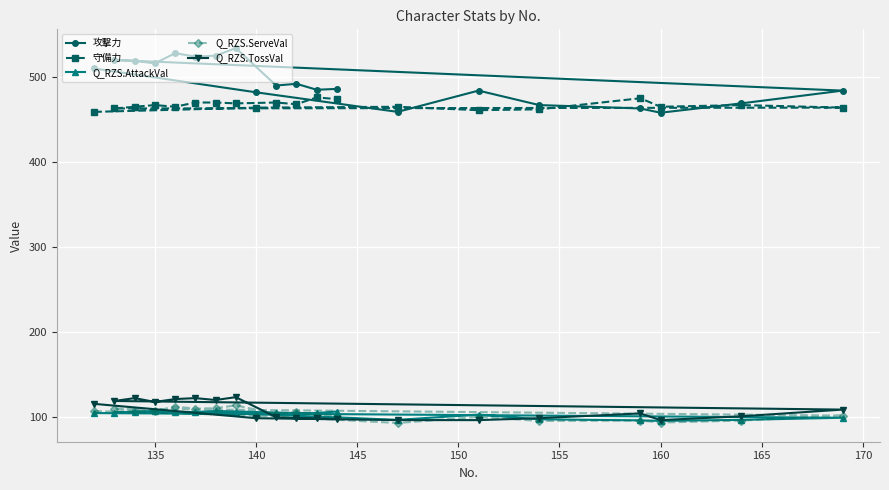

At how many categories does at least one series exceed 445?

20